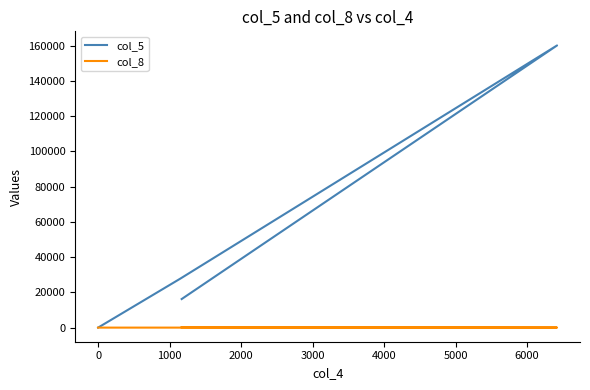

What is the difference between the maximum and minimum values in the col_5 series?

160078